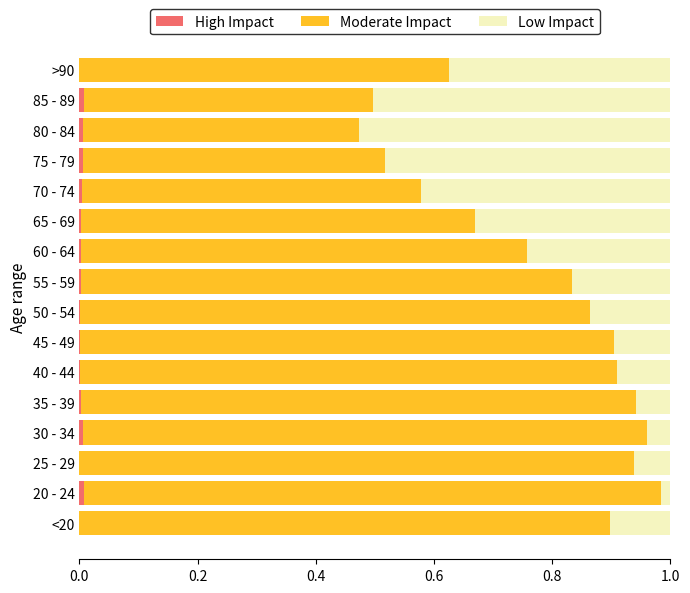

Reading left to right, what are all the values shown in this chart?

High Impact: 0.0	0.0	0.0	0.0	0.0	0.0	0.0	0.0	0.0	0.0	0.0	0.0	0.0	0.0	0.0	0.0
Moderate Impact: 0.9	1.0	0.9	1.0	0.9	0.9	0.9	0.9	0.8	0.8	0.7	0.6	0.5	0.5	0.5	0.6
Low Impact: 0.1	0.0	0.1	0.0	0.1	0.1	0.1	0.1	0.2	0.2	0.3	0.4	0.5	0.5	0.5	0.4